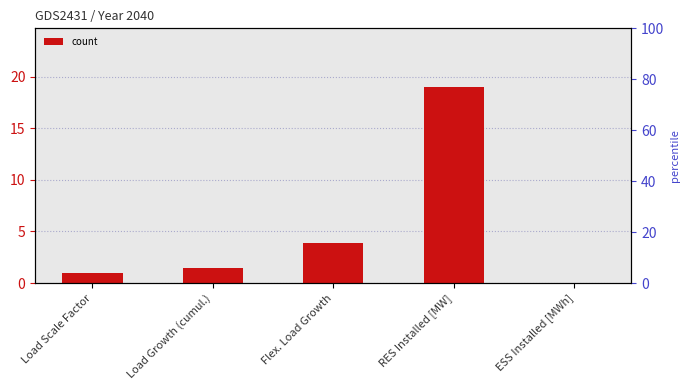

What is the sum of the values at Load Scale Factor and RES Installed [MW]?

20.0